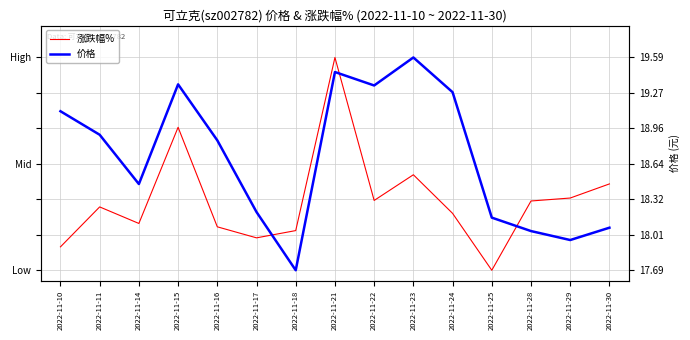

Reading left to right, list all the values displayed in this chart.

涨跌幅%: 2022-11-10=0.1	2022-11-11=0.3	2022-11-14=0.2	2022-11-15=0.7	2022-11-16=0.2	2022-11-17=0.2	2022-11-18=0.2	2022-11-21=1.0	2022-11-22=0.3	2022-11-23=0.4	2022-11-24=0.3	2022-11-25=0.0	2022-11-28=0.3	2022-11-29=0.3	2022-11-30=0.4
价格: 2022-11-10=0.7	2022-11-11=0.6	2022-11-14=0.4	2022-11-15=0.9	2022-11-16=0.6	2022-11-17=0.3	2022-11-18=0.0	2022-11-21=0.9	2022-11-22=0.9	2022-11-23=1.0	2022-11-24=0.8	2022-11-25=0.2	2022-11-28=0.2	2022-11-29=0.1	2022-11-30=0.2